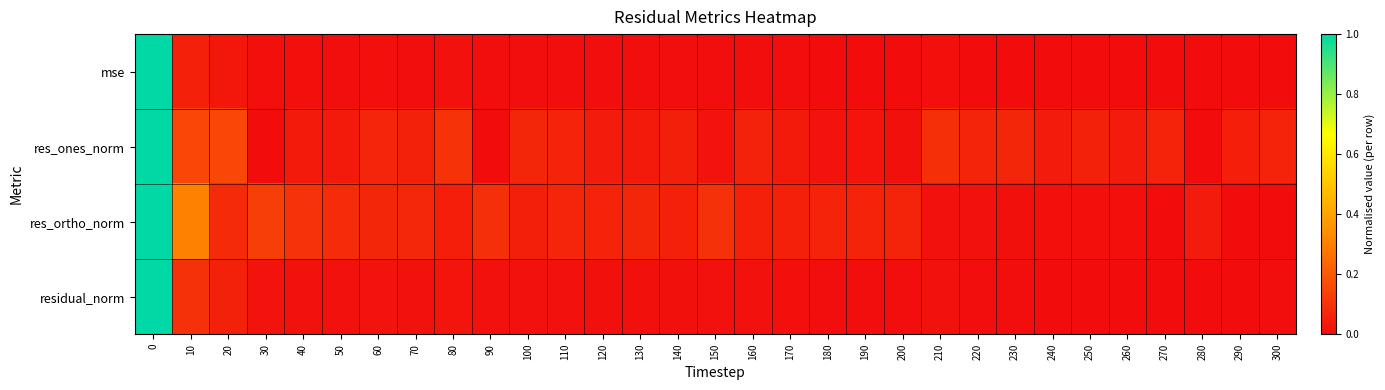

Reading left to right, transcribe all the data shown in this chart.

mse: 0=1.0	10=0.1	20=0.0	30=0.0	40=0.0	50=0.0	60=0.0	70=0.0	80=0.0	90=0.0	100=0.0	110=0.0	120=0.0	130=0.0	140=0.0	150=0.0	160=0.0	170=0.0	180=0.0	190=0.0	200=0.0	210=0.0	220=0.0	230=0.0	240=0.0	250=0.0	260=0.0	270=0.0	280=0.0	290=0.0	300=0.0
res_ones_norm: 0=1.0	10=0.2	20=0.2	30=0.0	40=0.0	50=0.0	60=0.1	70=0.1	80=0.1	90=0.0	100=0.1	110=0.1	120=0.0	130=0.0	140=0.0	150=0.0	160=0.1	170=0.0	180=0.0	190=0.0	200=0.0	210=0.1	220=0.1	230=0.1	240=0.0	250=0.1	260=0.0	270=0.1	280=0.0	290=0.0	300=0.1
res_ortho_norm: 0=1.0	10=0.3	20=0.1	30=0.1	40=0.1	50=0.1	60=0.1	70=0.1	80=0.0	90=0.1	100=0.1	110=0.1	120=0.1	130=0.1	140=0.1	150=0.1	160=0.1	170=0.1	180=0.1	190=0.1	200=0.1	210=0.0	220=0.0	230=0.0	240=0.0	250=0.0	260=0.0	270=0.0	280=0.0	290=0.0	300=0.0
residual_norm: 0=1.0	10=0.1	20=0.1	30=0.0	40=0.0	50=0.0	60=0.0	70=0.0	80=0.0	90=0.0	100=0.0	110=0.0	120=0.0	130=0.0	140=0.0	150=0.0	160=0.0	170=0.0	180=0.0	190=0.0	200=0.0	210=0.0	220=0.0	230=0.0	240=0.0	250=0.0	260=0.0	270=0.0	280=0.0	290=0.0	300=0.0